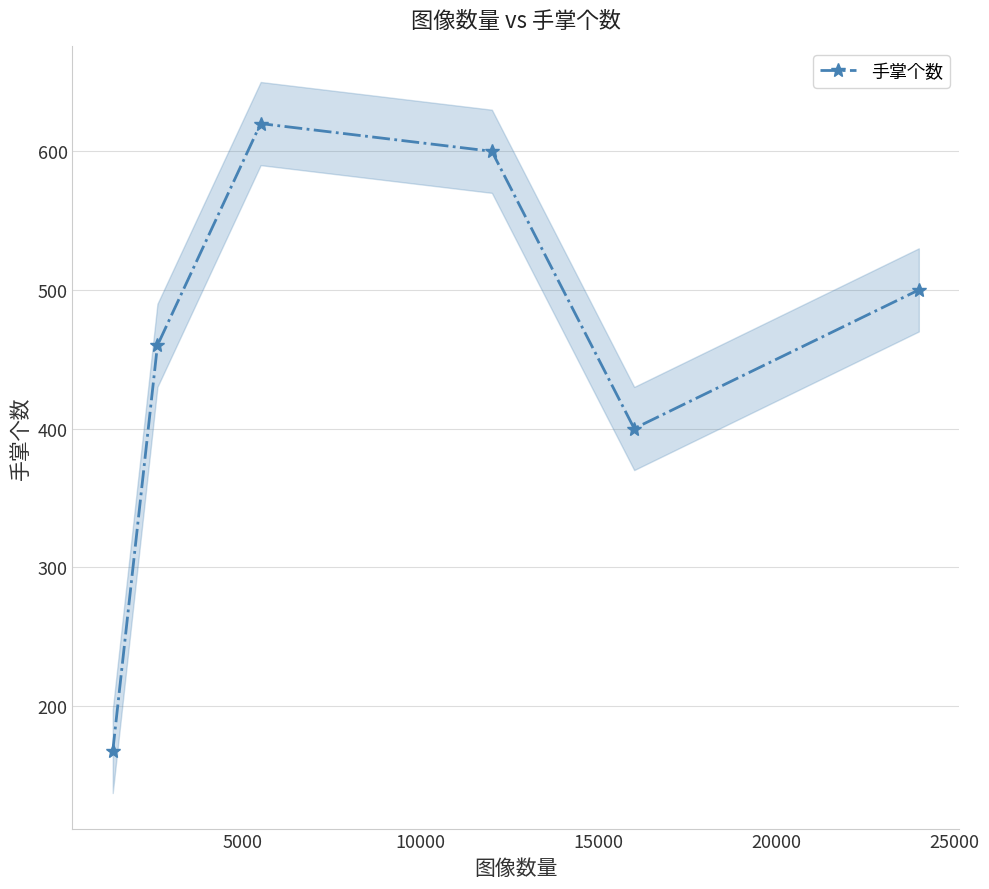

How many interior local valleys (lower than both neighbors) does the data have?

1